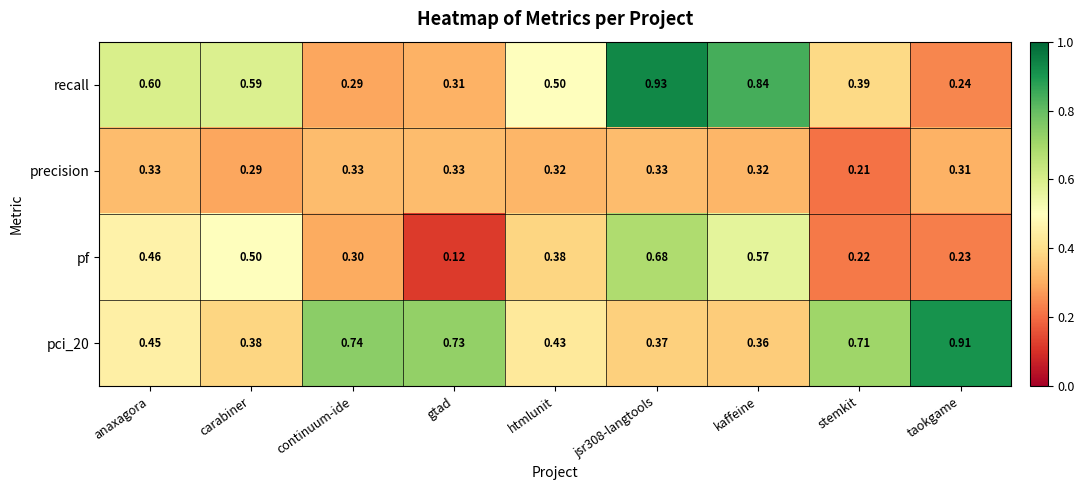

Is the value of pci_20 at gtad greater than the value of precision at gtad?

Yes